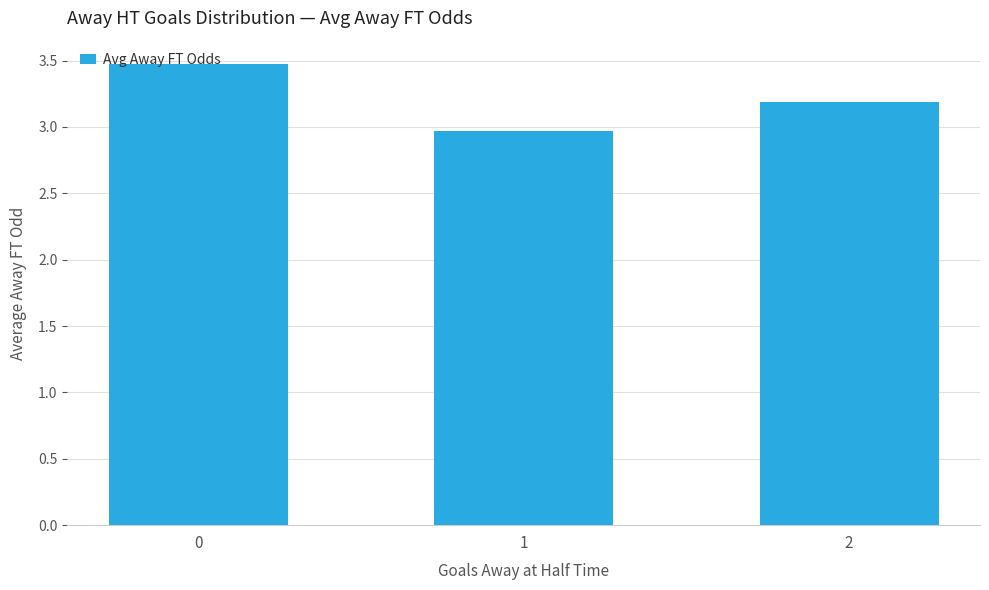

Approximately how many times larger is the value at 2 compared to 0?

0.9